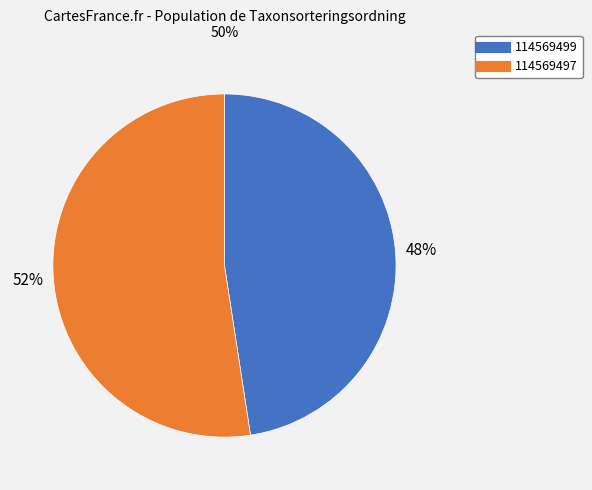

Do 114569497 and 114569499 together represent more than half of the pie?

Yes